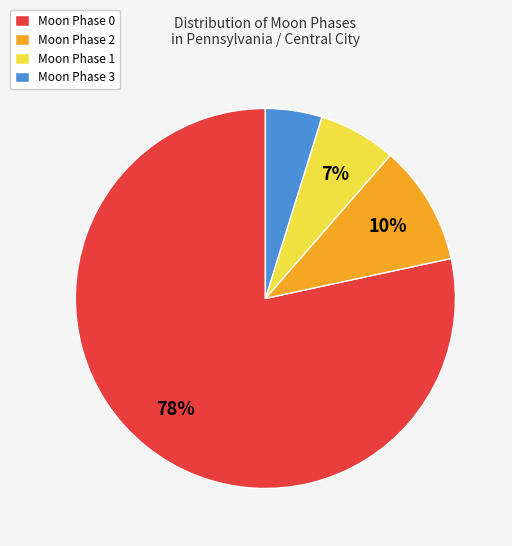

To the nearest percent, what is the combined percentage of Moon Phase 2 and Moon Phase 1?

17%